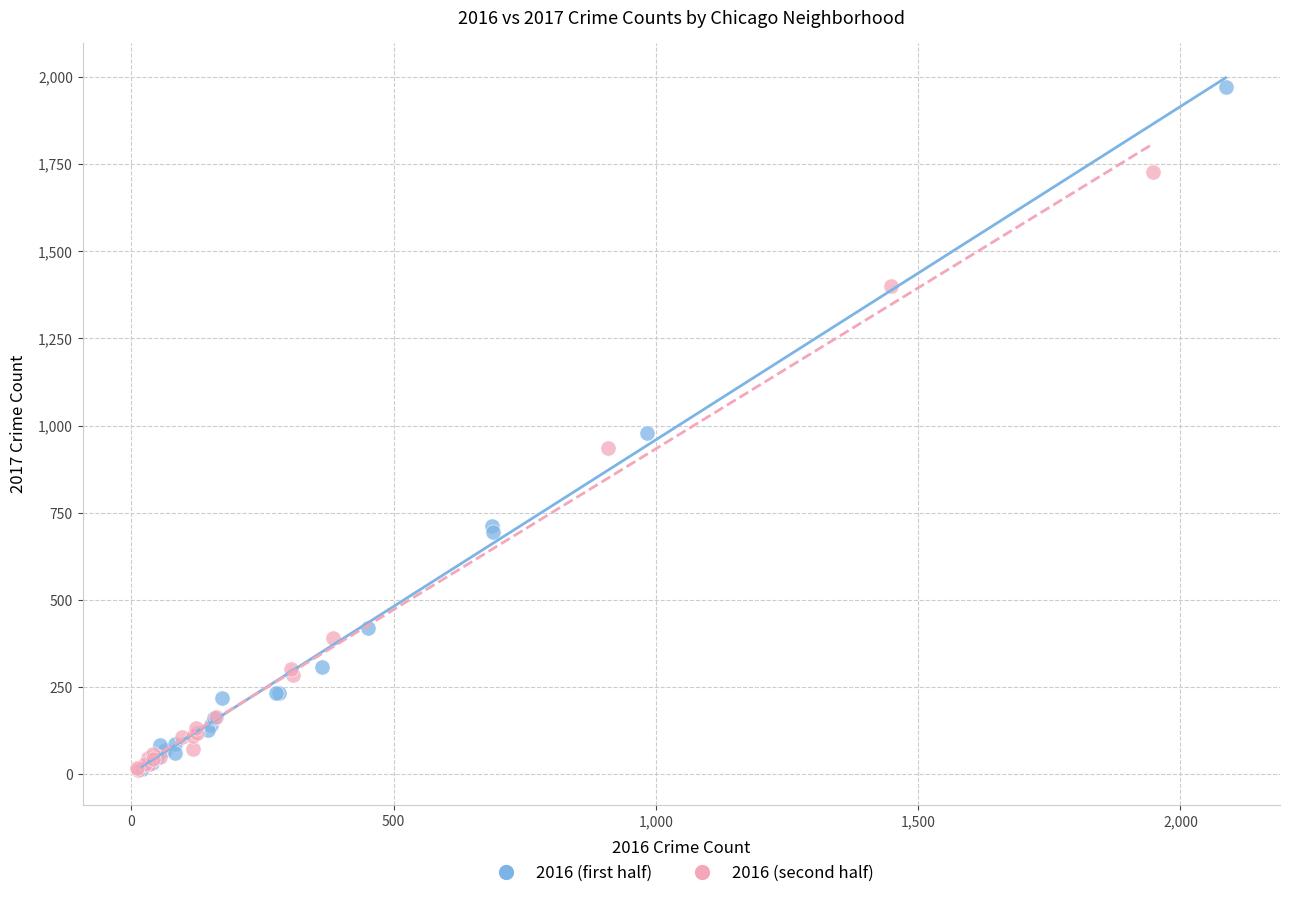

Which series has the widest spread of Y values?

2016 (first half)